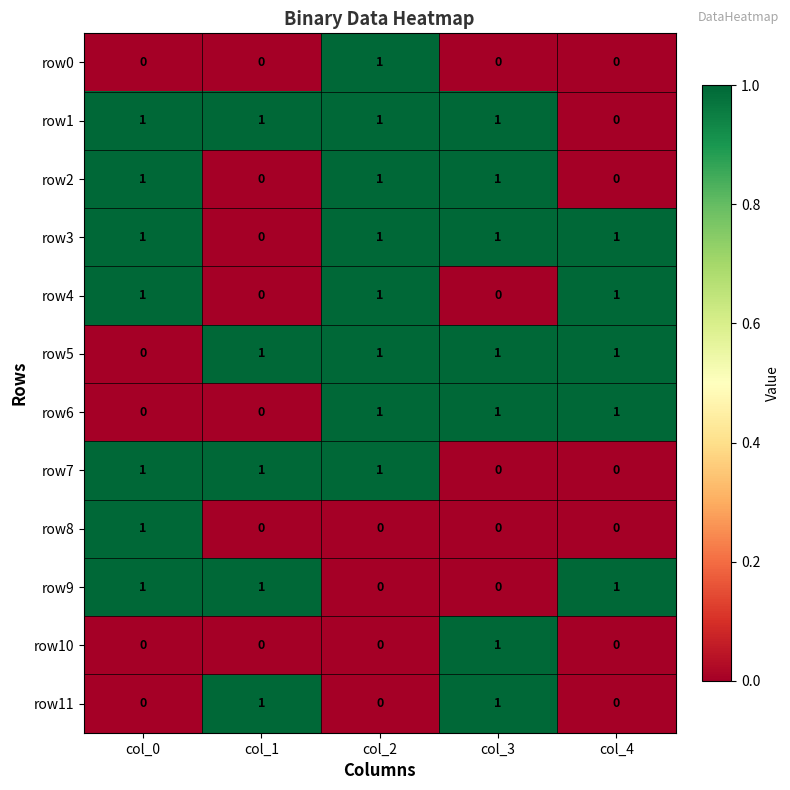

At how many categories does at least one series exceed 0?

5